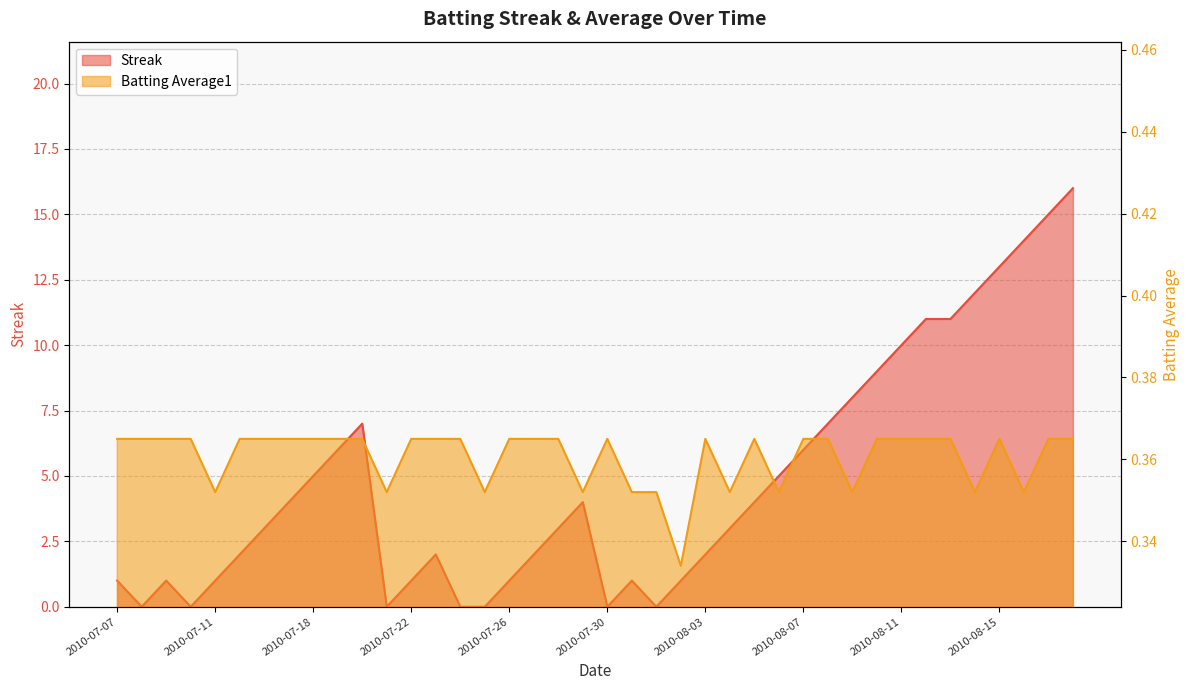

In Streak, how many points are lower than both neighbors (excluding endpoints)?

5